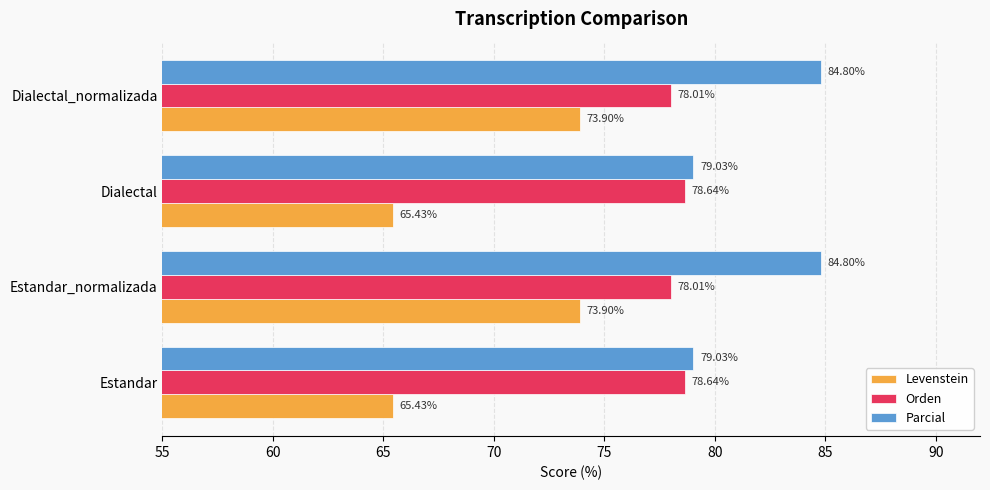

At how many categories does at least one series exceed 67?

4